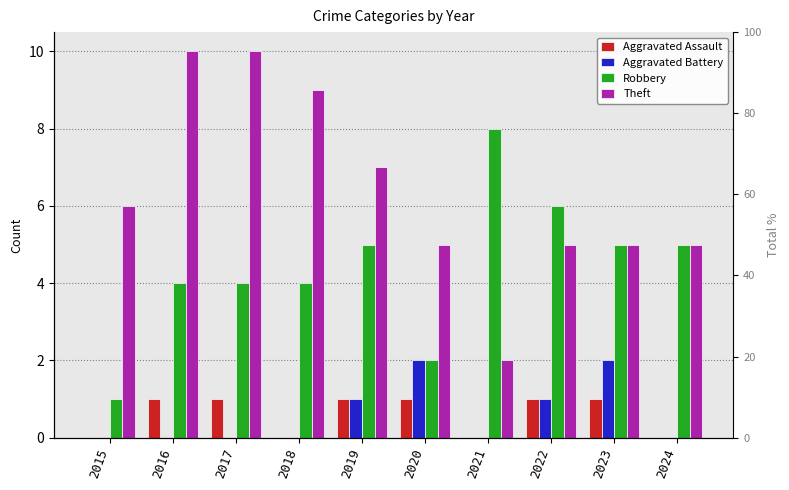

True or false: Aggravated Battery has a value of 0 at 2024.

True